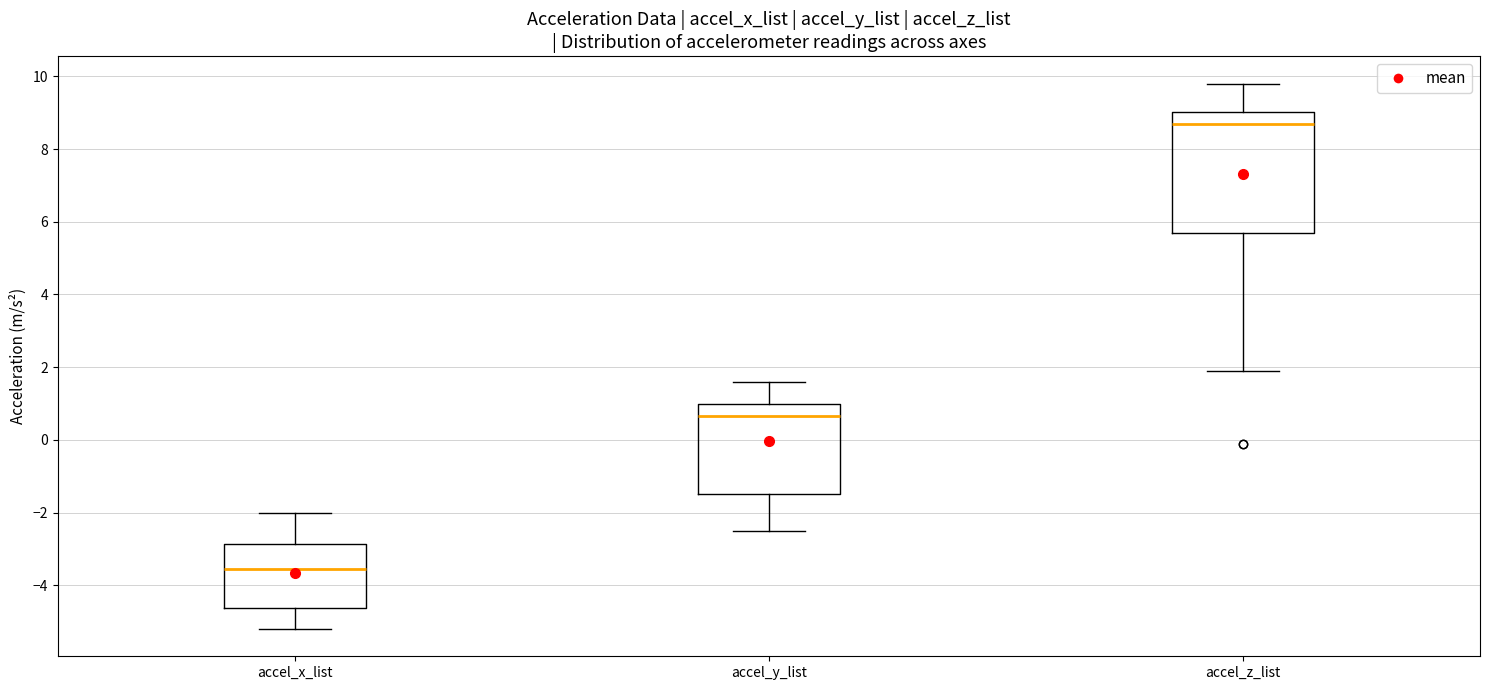

Which box has the lowest median line?

accel_x_list